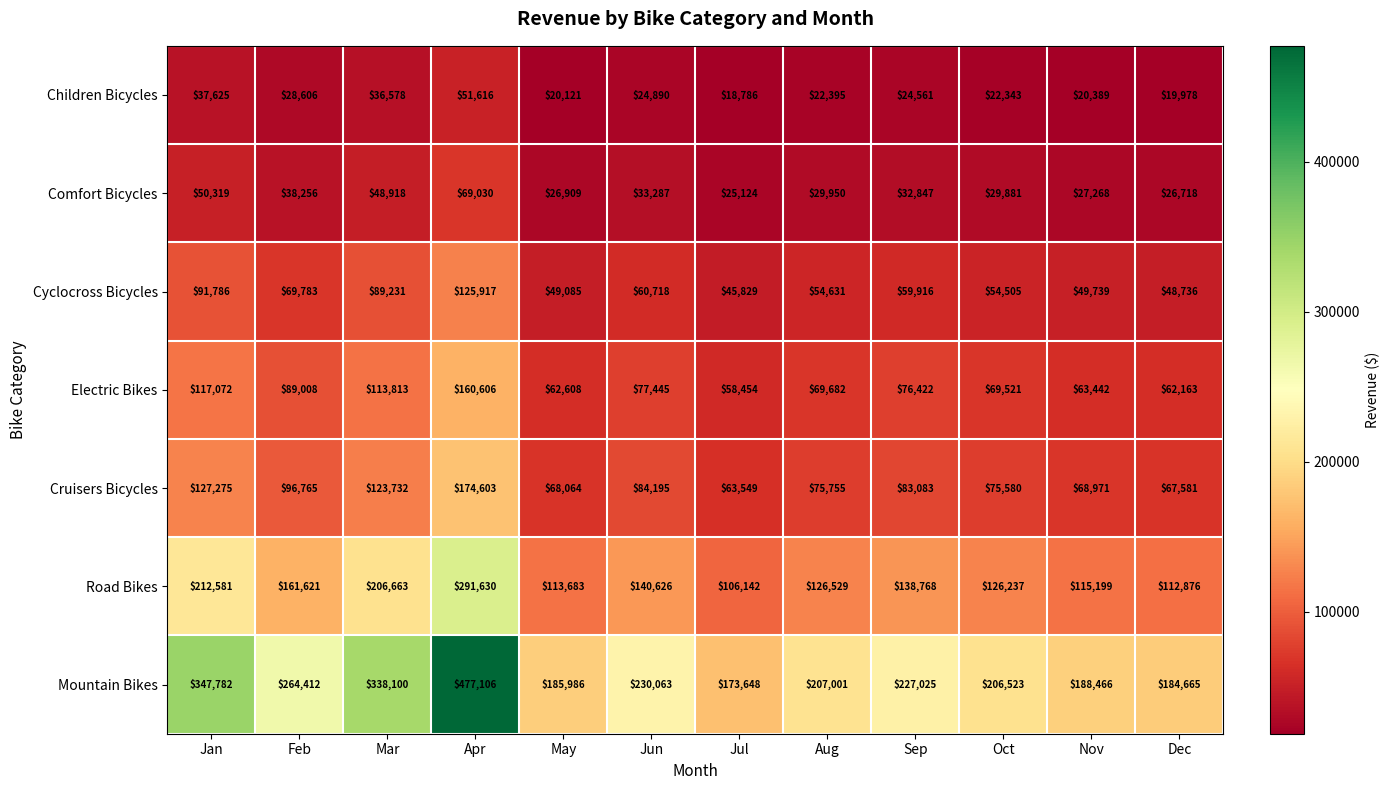

The value of Cyclocross Bicycles at Oct is 54505. True or false?

True